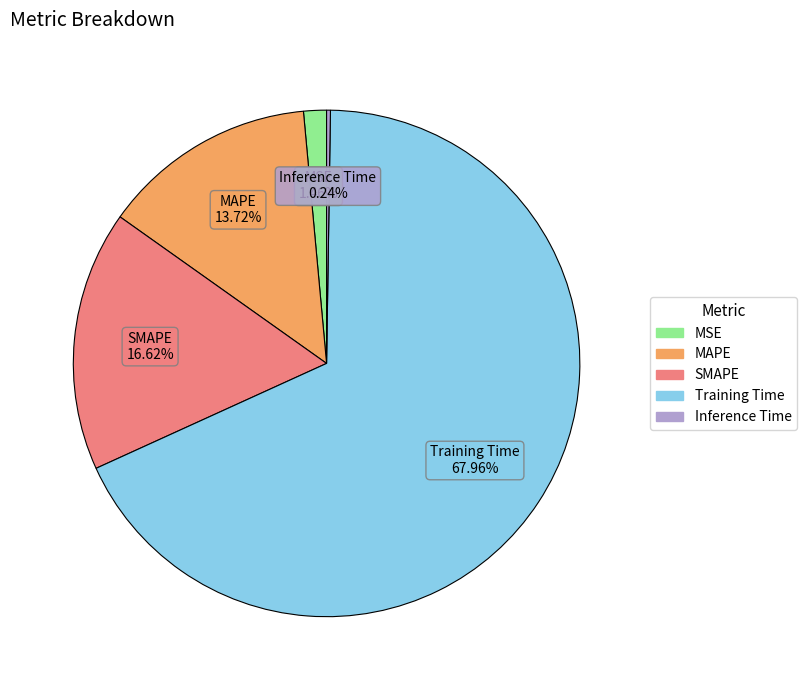

Which category has the biggest portion of the pie?

Training Time